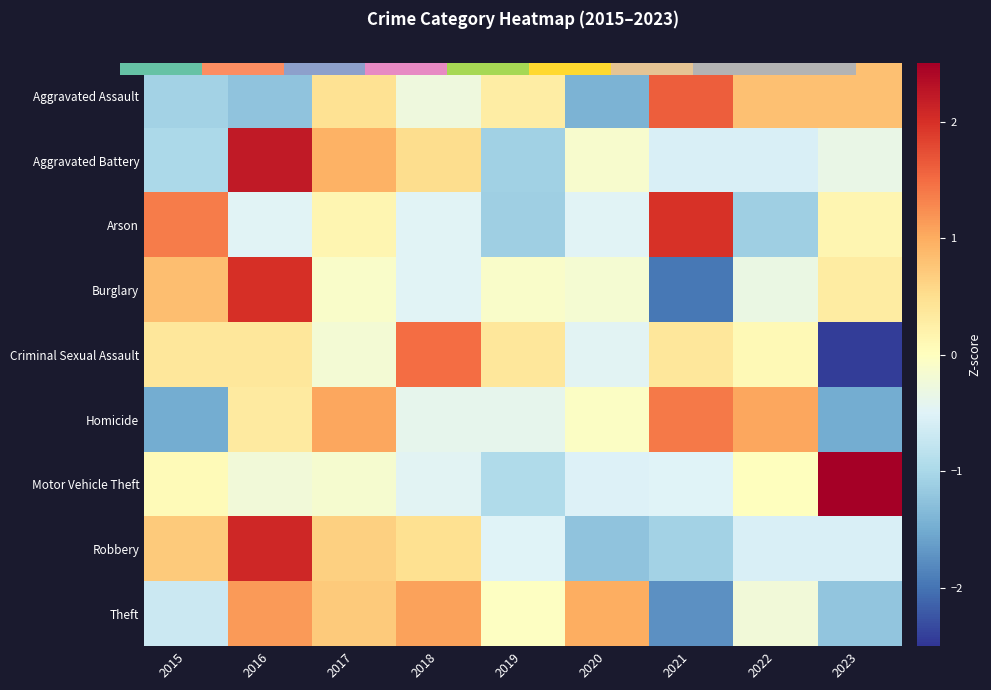

What is the difference between the highest and lowest values at 2018?

2.0